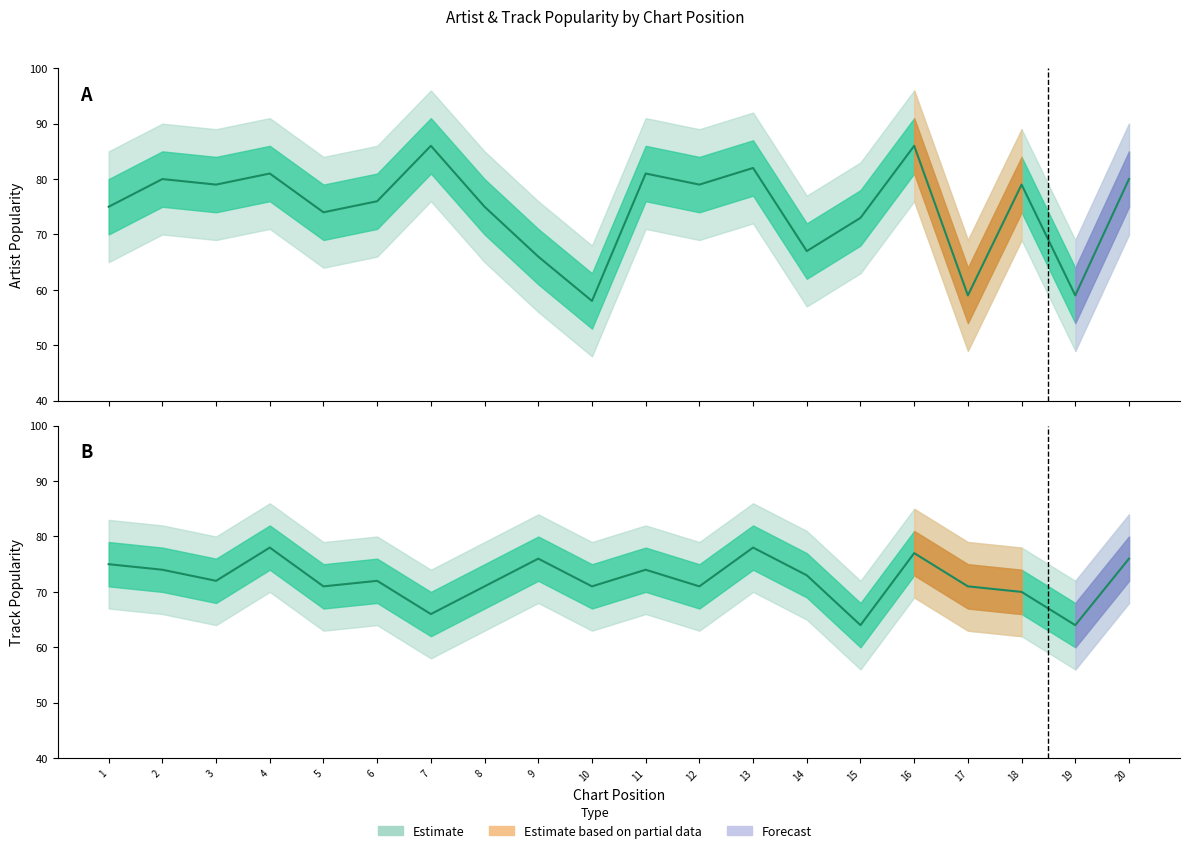

How many data points does each series have?

20